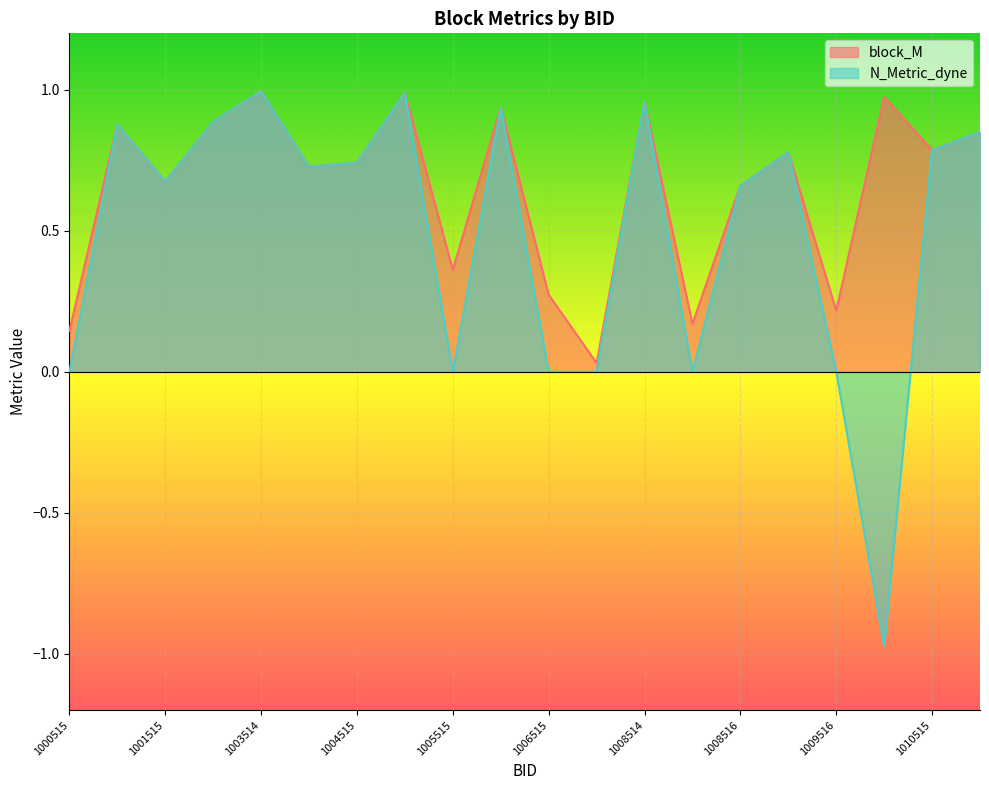

Count the number of categories in the chart.

20